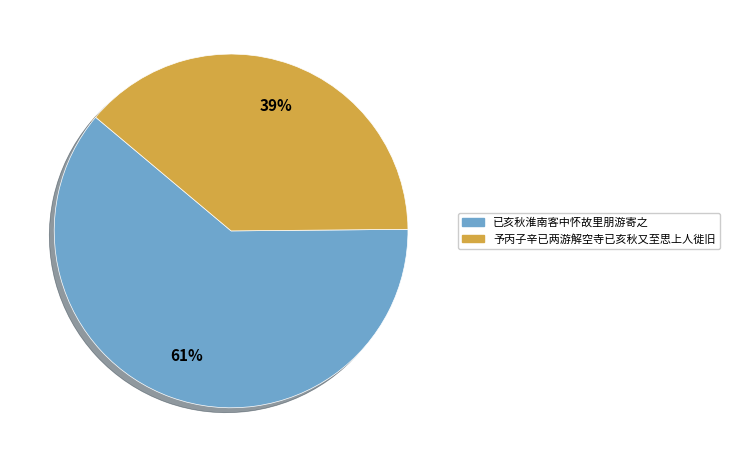

To the nearest percent, what is the combined percentage of 予丙子辛已两游解空寺已亥秋又至思上人徙旧 and 已亥秋淮南客中怀故里朋游寄之?

100%